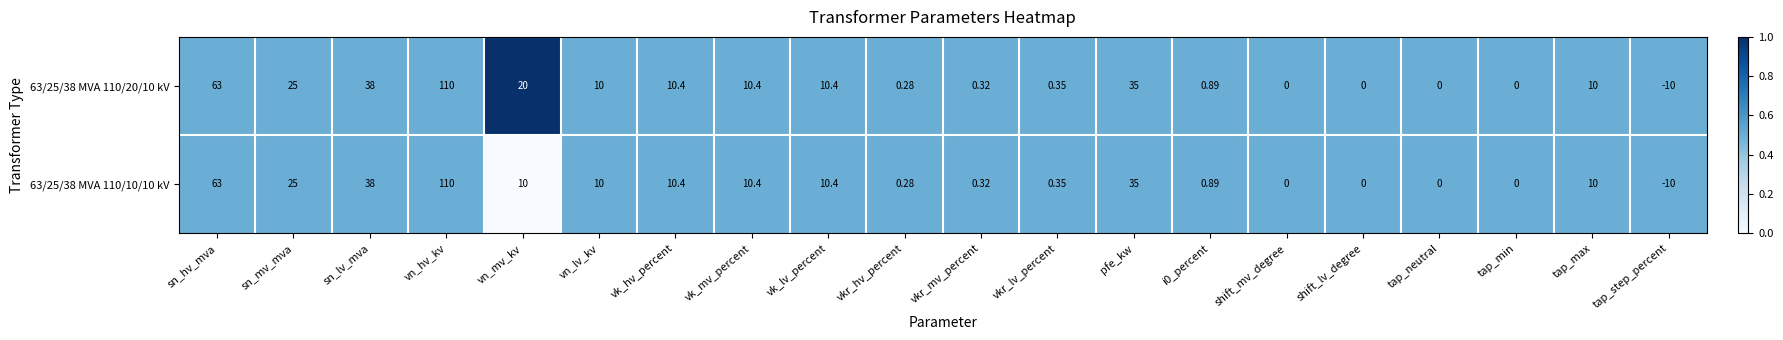

At which label does 63/25/38 MVA 110/20/10 kV first exceed 10?

sn_hv_mva